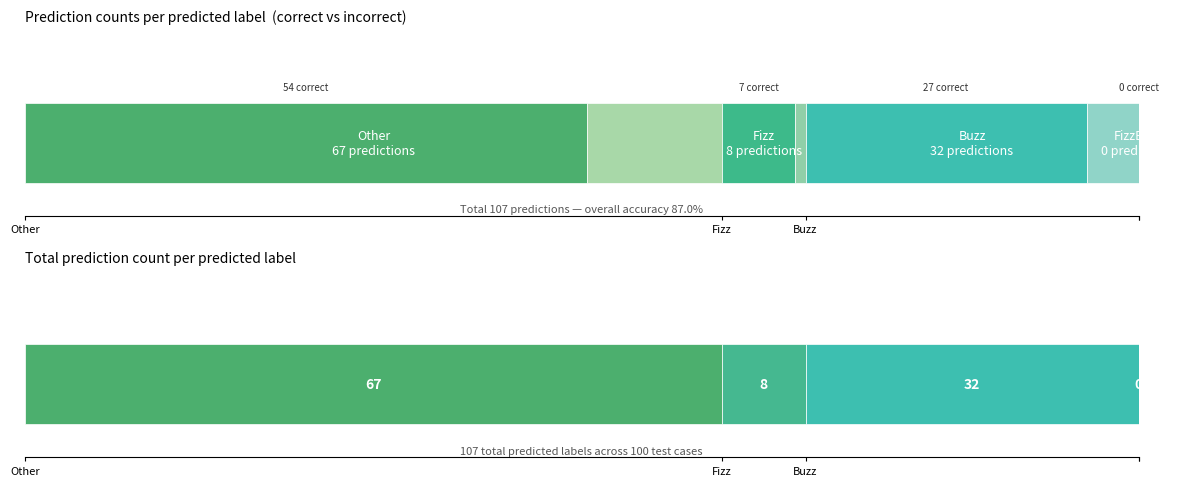

The value of Correct at FizzBuzz is 0. True or false?

True